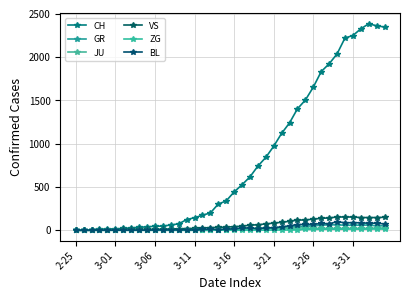

How many lines are shown in the chart?

6